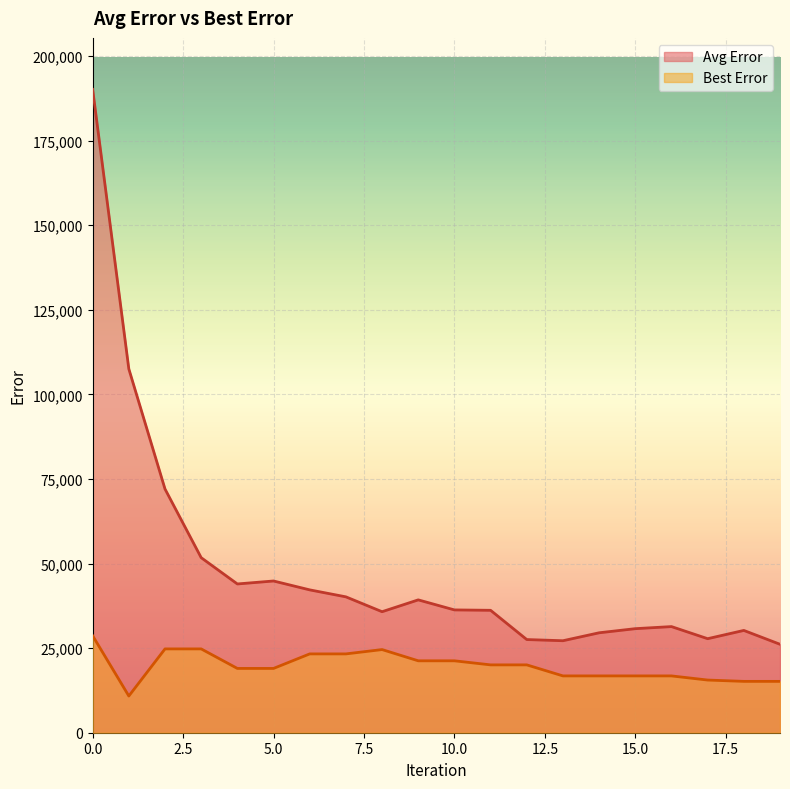

At which category does Best Error reach its first local valley?

1